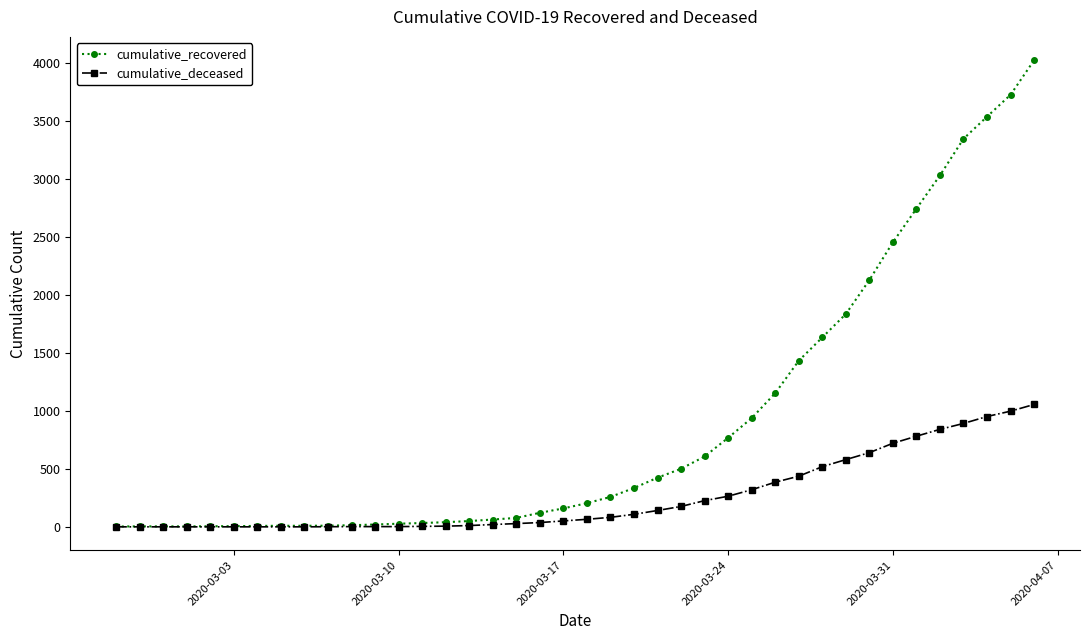

List the series in order of their peak value, lowest first.

cumulative_deceased, cumulative_recovered